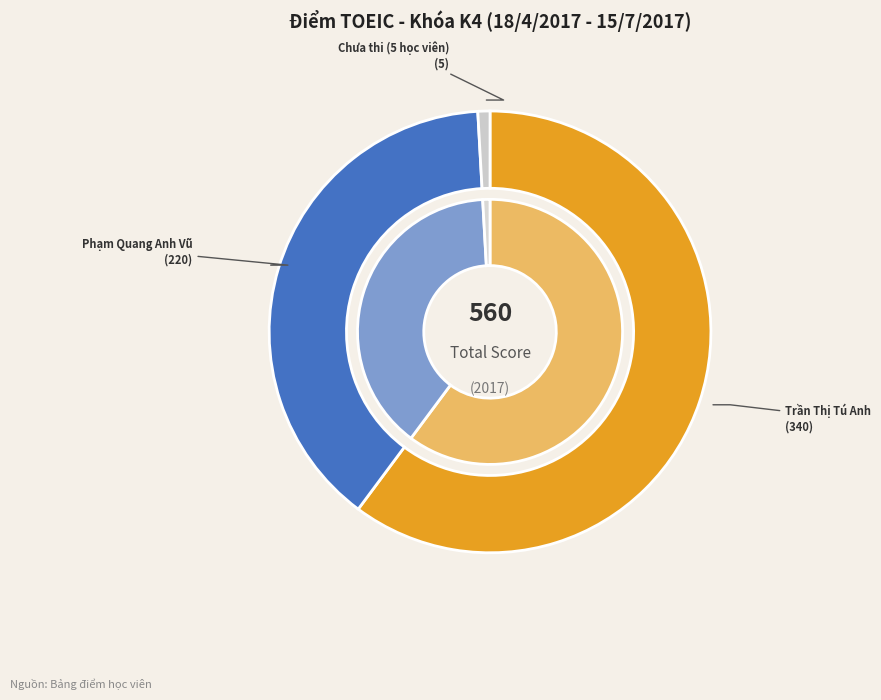

To the nearest percent, what percentage of the pie is Phạm Quang Anh Vũ?

39%